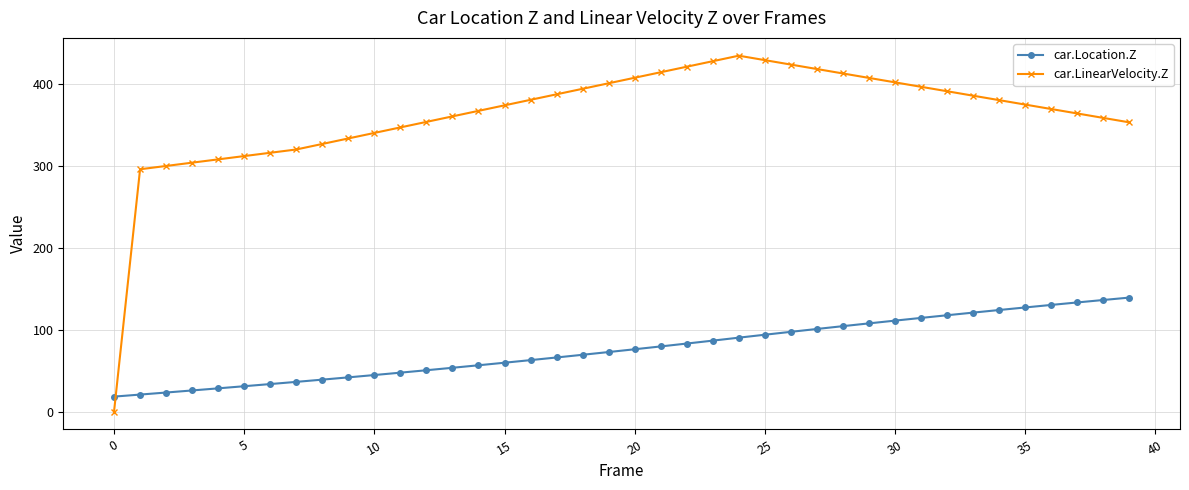

Which series has the largest range (max minus min)?

car.LinearVelocity.Z